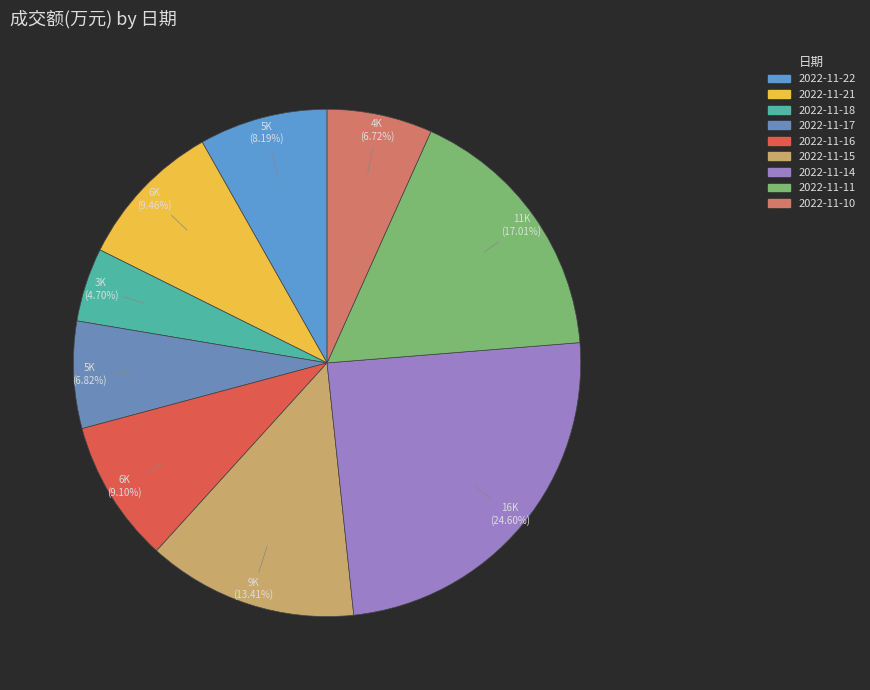

Rank the categories by value from highest to lowest.

2022-11-14, 2022-11-11, 2022-11-15, 2022-11-21, 2022-11-16, 2022-11-22, 2022-11-17, 2022-11-10, 2022-11-18